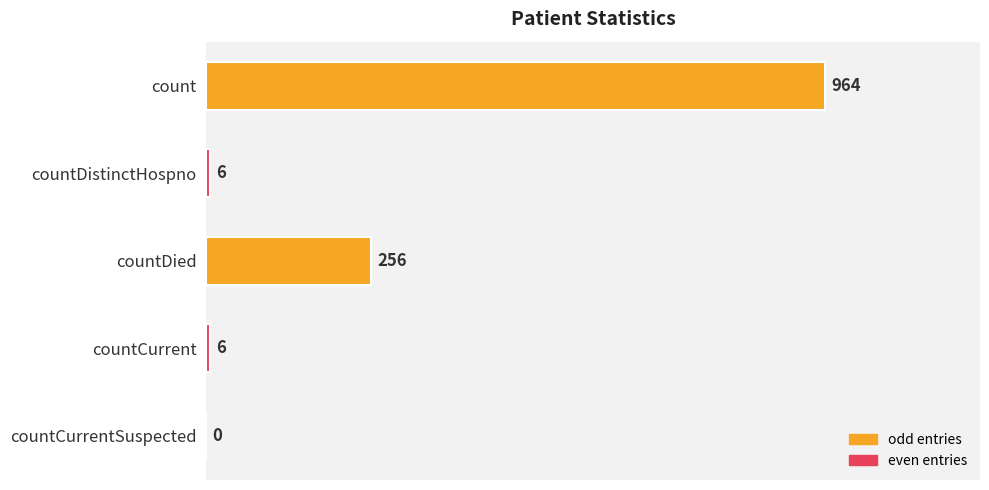

Where is the data nearest to the value 482?

countDied